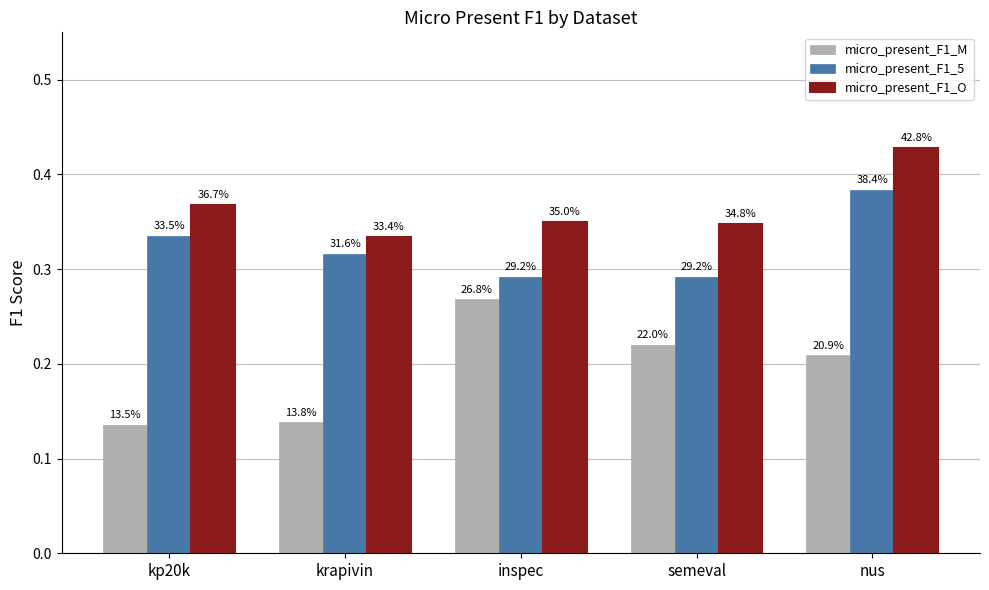

The micro_present_F1_O series shows 0.1 at krapivin. True or false?

False